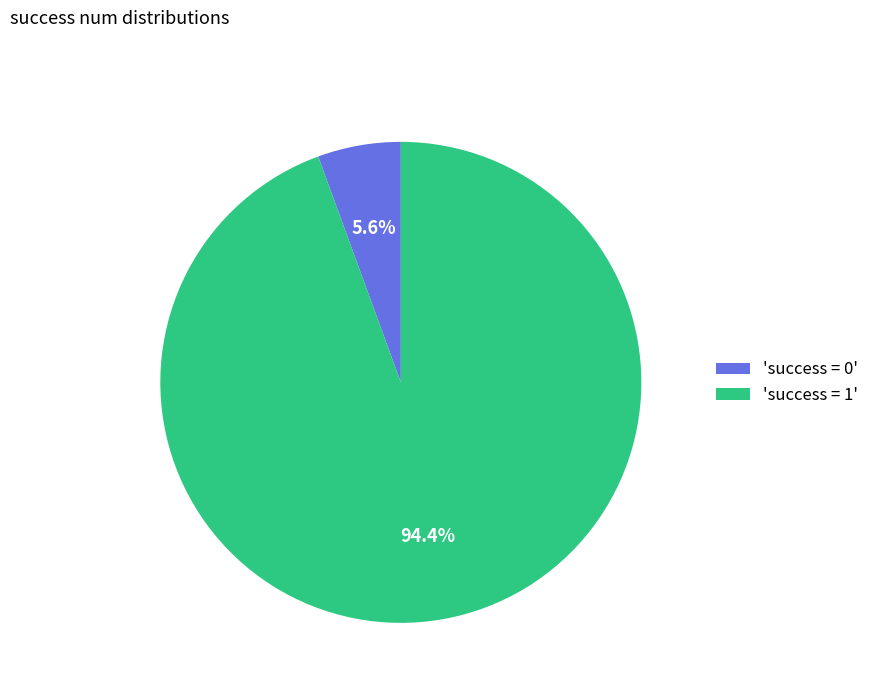

To the nearest percent, what is the average slice percentage?

50%